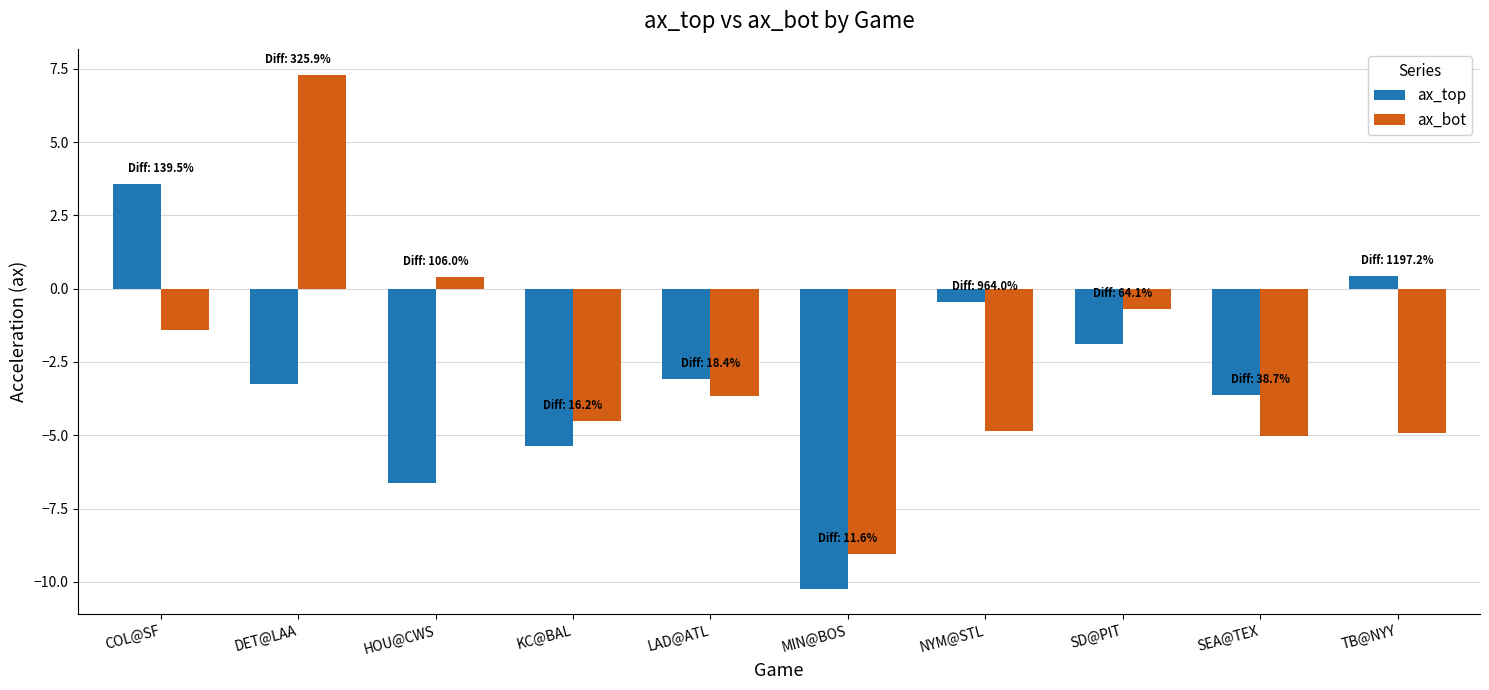

Rank the series by their average value, from lowest to highest.

ax_top, ax_bot